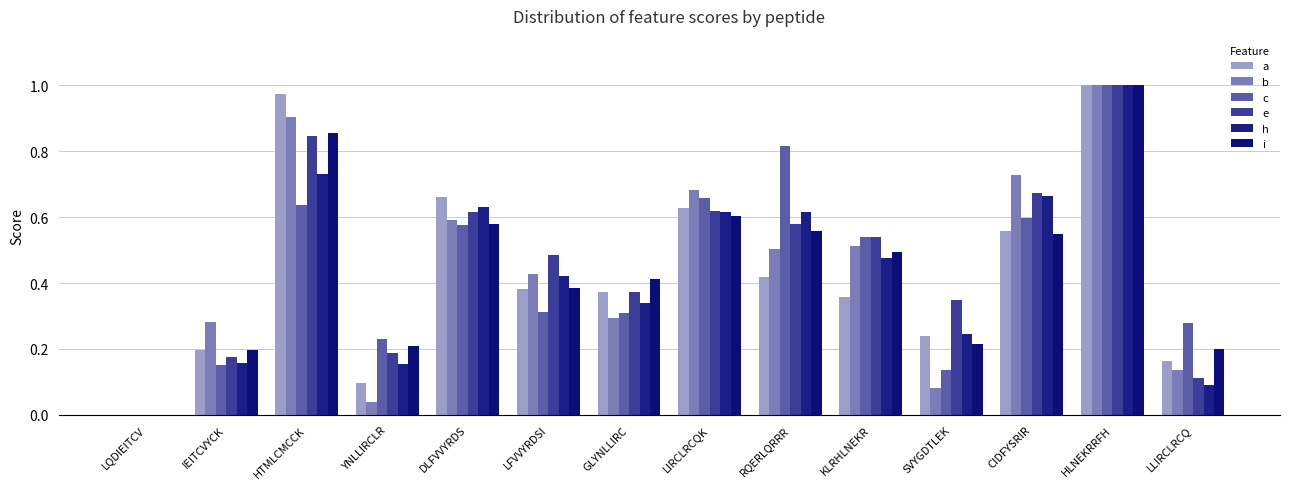

Reading right to left, what are all the values shown in this chart?

a: LLIRCLRCQ=0.2	HLNEKRRFH=1.0	CIDFYSRIR=0.6	SVYGDTLEK=0.2	KLRHLNEKR=0.4	RQERLQRRR=0.4	LIRCLRCQK=0.6	GLYNLLIRC=0.4	LFVVYRDSI=0.4	DLFVVYRDS=0.7	YNLLIRCLR=0.1	HTMLCMCCK=1.0	IEITCVYCK=0.2	LQDIEITCV=0.0
b: LLIRCLRCQ=0.1	HLNEKRRFH=1.0	CIDFYSRIR=0.7	SVYGDTLEK=0.1	KLRHLNEKR=0.5	RQERLQRRR=0.5	LIRCLRCQK=0.7	GLYNLLIRC=0.3	LFVVYRDSI=0.4	DLFVVYRDS=0.6	YNLLIRCLR=0.0	HTMLCMCCK=0.9	IEITCVYCK=0.3	LQDIEITCV=0.0
c: LLIRCLRCQ=0.3	HLNEKRRFH=1.0	CIDFYSRIR=0.6	SVYGDTLEK=0.1	KLRHLNEKR=0.5	RQERLQRRR=0.8	LIRCLRCQK=0.7	GLYNLLIRC=0.3	LFVVYRDSI=0.3	DLFVVYRDS=0.6	YNLLIRCLR=0.2	HTMLCMCCK=0.6	IEITCVYCK=0.2	LQDIEITCV=0.0
e: LLIRCLRCQ=0.1	HLNEKRRFH=1.0	CIDFYSRIR=0.7	SVYGDTLEK=0.3	KLRHLNEKR=0.5	RQERLQRRR=0.6	LIRCLRCQK=0.6	GLYNLLIRC=0.4	LFVVYRDSI=0.5	DLFVVYRDS=0.6	YNLLIRCLR=0.2	HTMLCMCCK=0.8	IEITCVYCK=0.2	LQDIEITCV=0.0
h: LLIRCLRCQ=0.1	HLNEKRRFH=1.0	CIDFYSRIR=0.7	SVYGDTLEK=0.2	KLRHLNEKR=0.5	RQERLQRRR=0.6	LIRCLRCQK=0.6	GLYNLLIRC=0.3	LFVVYRDSI=0.4	DLFVVYRDS=0.6	YNLLIRCLR=0.2	HTMLCMCCK=0.7	IEITCVYCK=0.2	LQDIEITCV=0.0
i: LLIRCLRCQ=0.2	HLNEKRRFH=1.0	CIDFYSRIR=0.5	SVYGDTLEK=0.2	KLRHLNEKR=0.5	RQERLQRRR=0.6	LIRCLRCQK=0.6	GLYNLLIRC=0.4	LFVVYRDSI=0.4	DLFVVYRDS=0.6	YNLLIRCLR=0.2	HTMLCMCCK=0.9	IEITCVYCK=0.2	LQDIEITCV=0.0